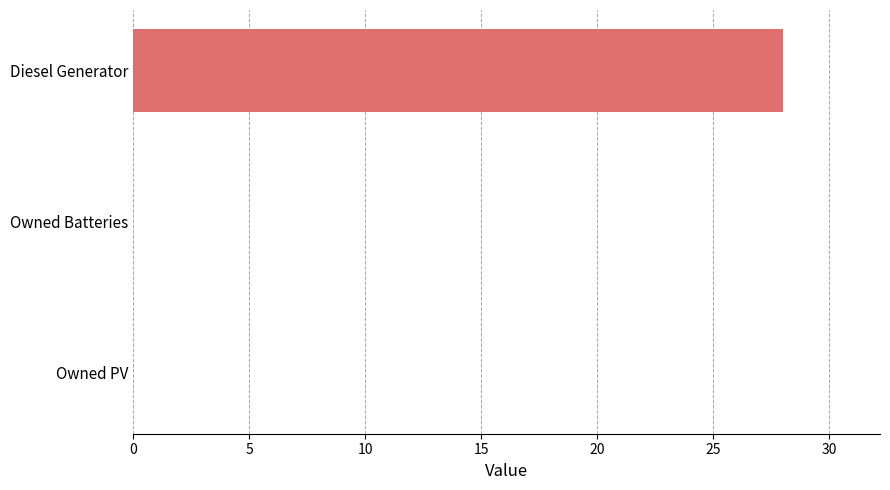

How many distinct data groups are displayed?

1